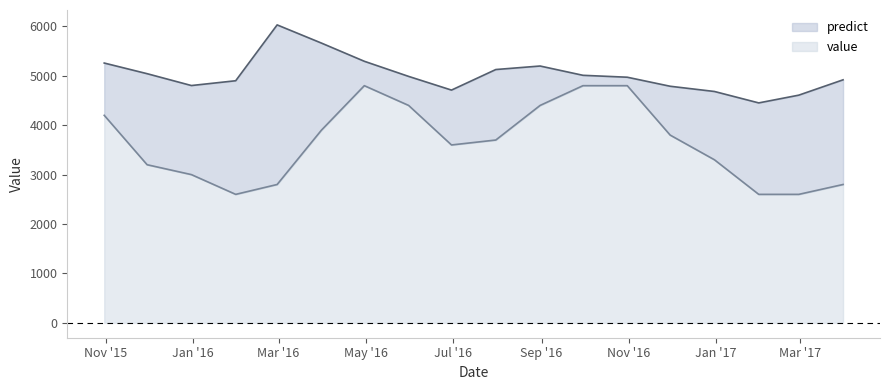

What is the label of the 9th point from the left?

2016-06-30